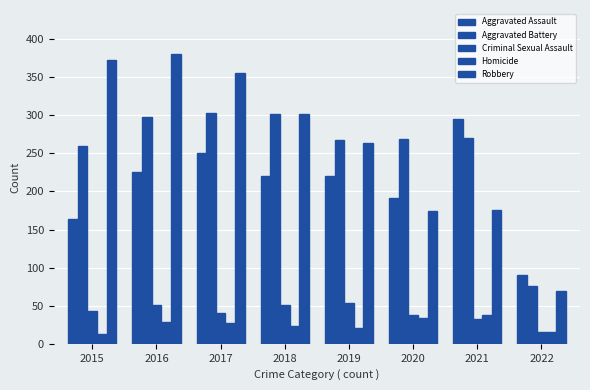

What is the sum of the Homicide values at 2018 and 2016?

51